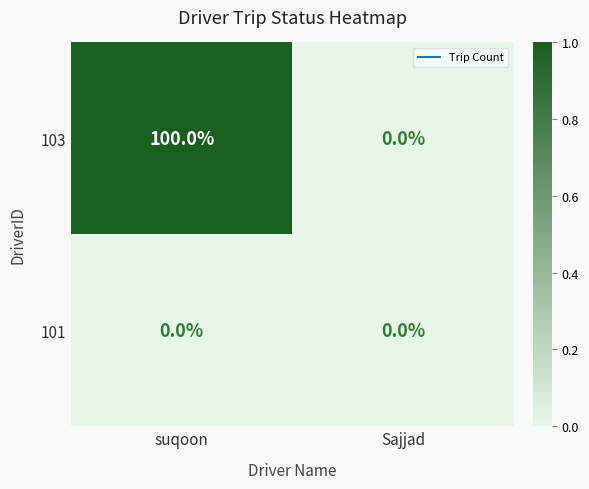

What is the total value across all series at suqoon?

100